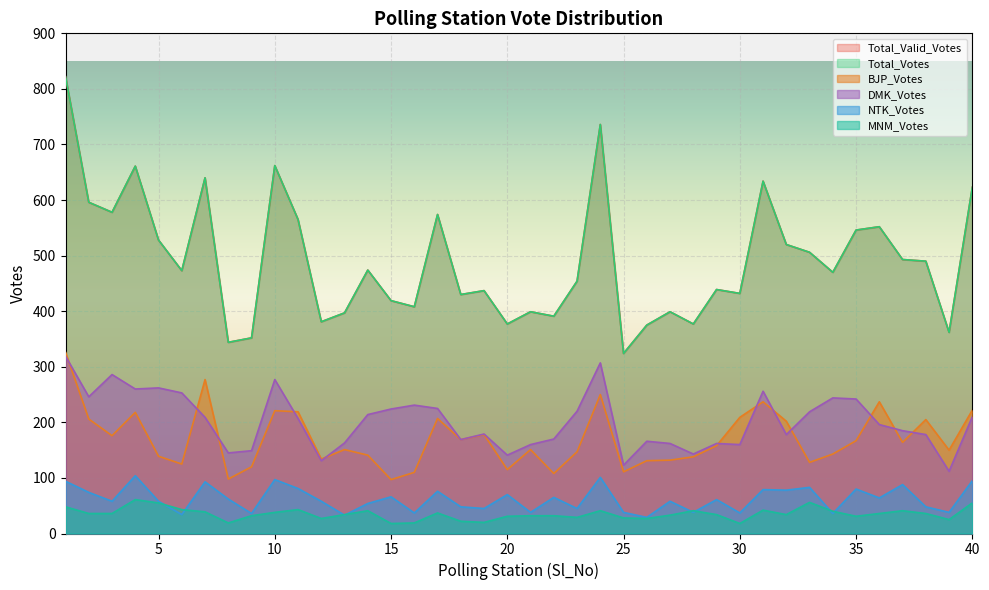

How many values in the Total_Valid_Votes series are below 473?

20